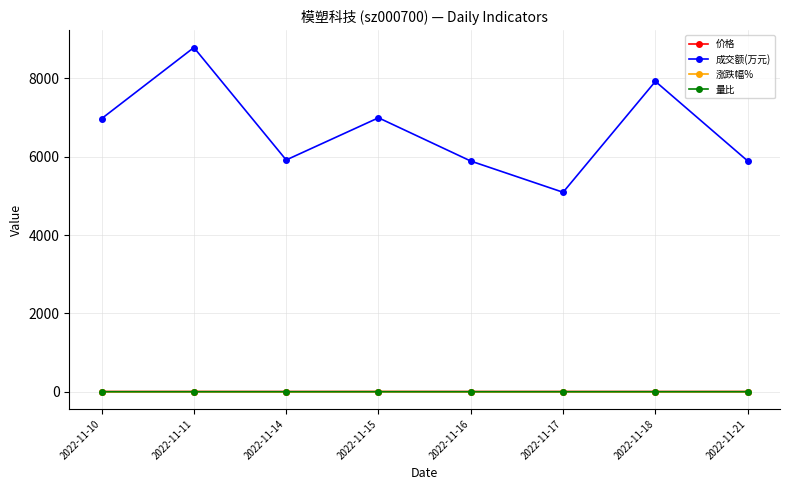

What is the sum of all 价格 values?

44.0